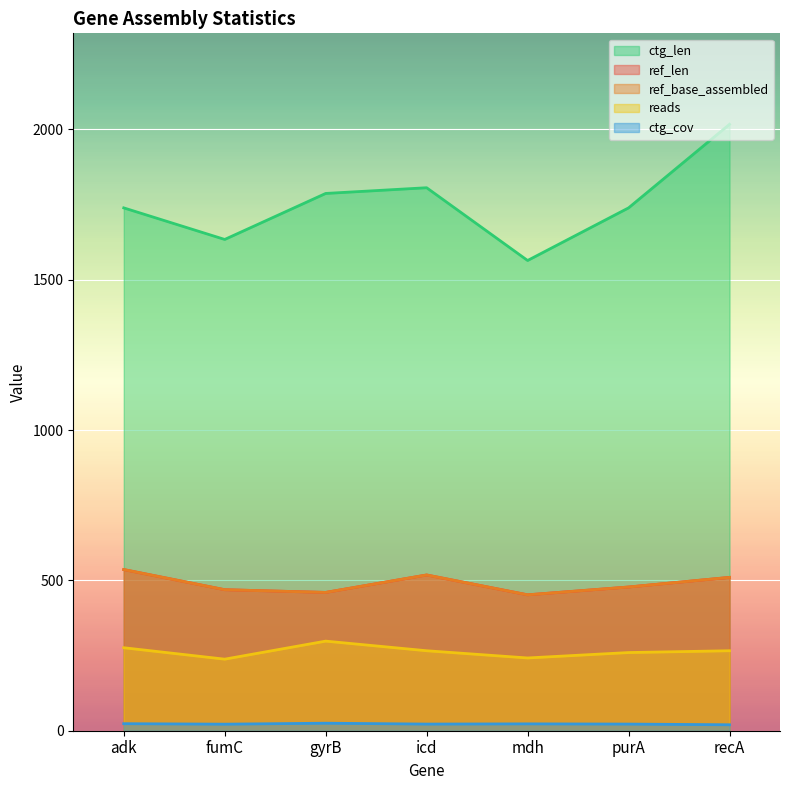

Between fumC and purA, which series saw the biggest shift?

ctg_len